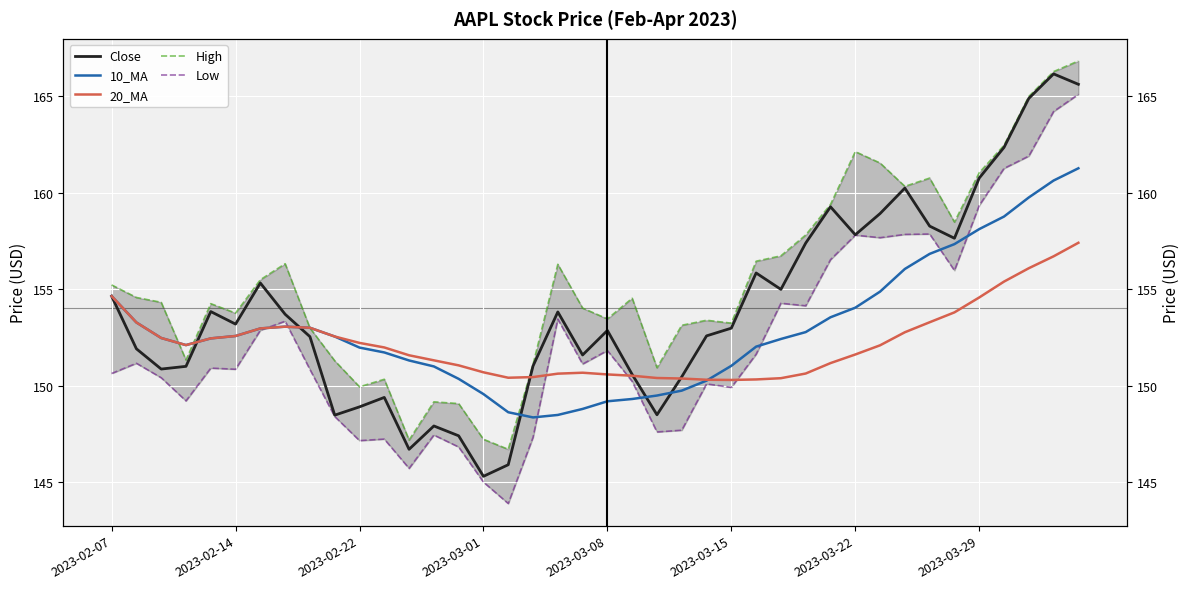

True or false: 10_MA has more than 2 interior local peaks.

False